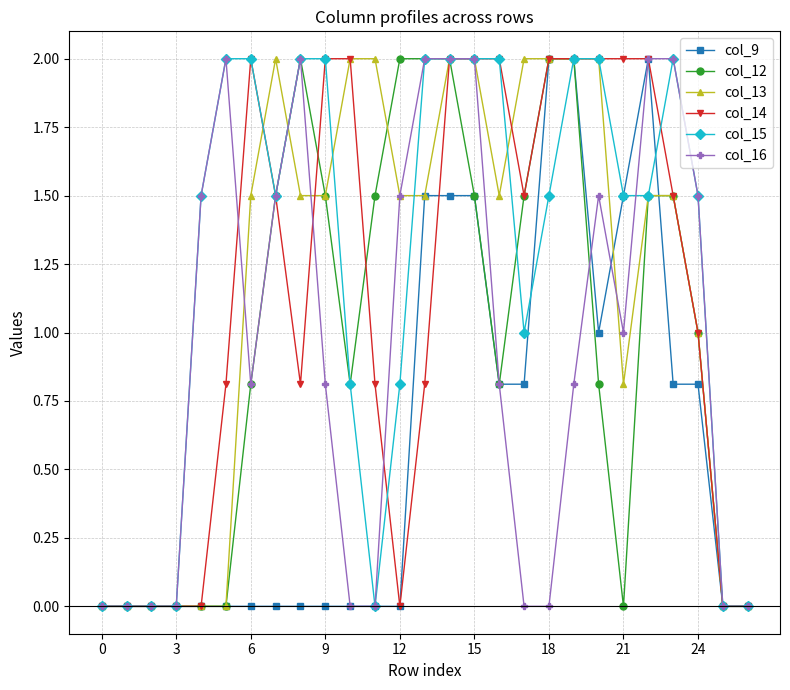

True or false: col_9 has more than 0 points higher than both neighbors.

True